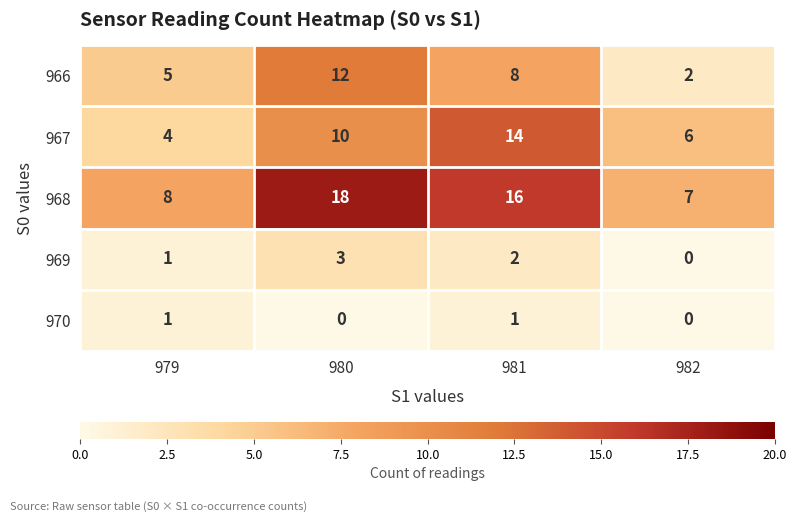

Which category has the lowest value in the 969 series?

982